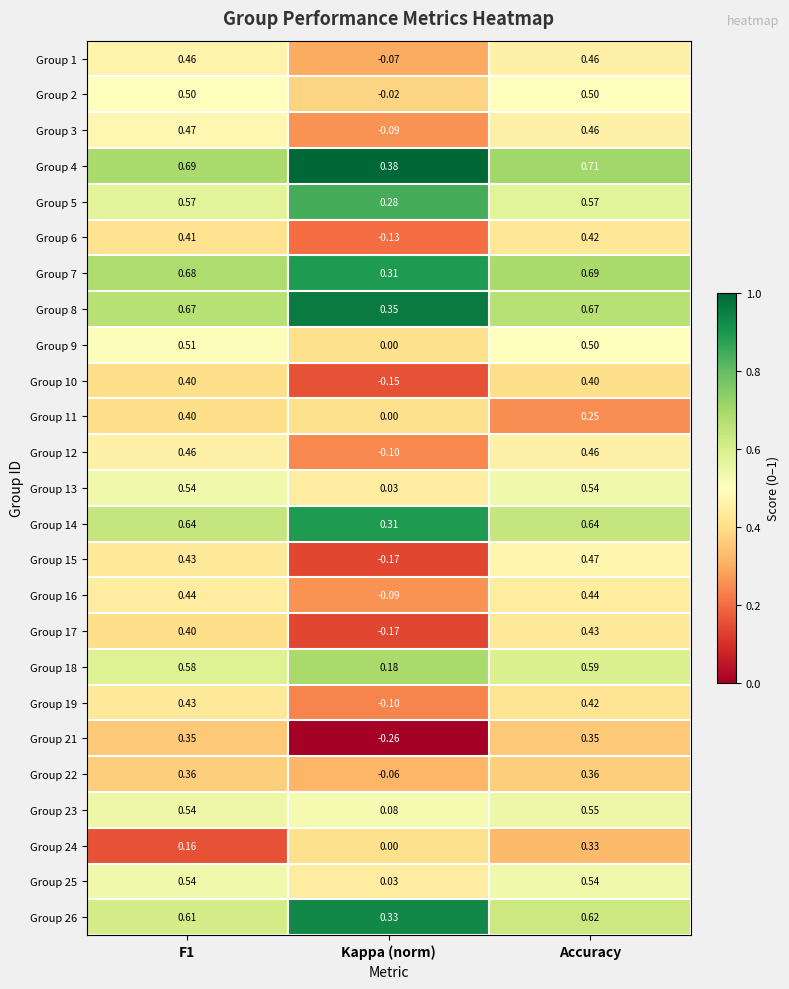

At which category is the sum across all series the highest?

Accuracy